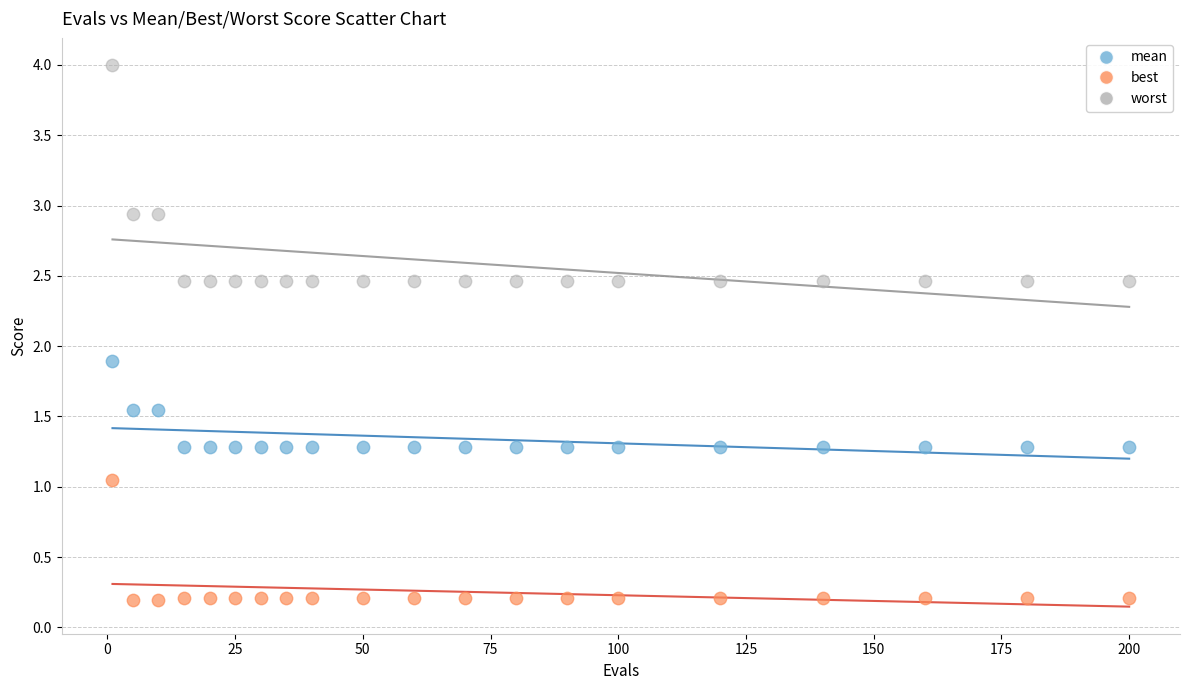

Which series reaches the maximum Y coordinate?

worst